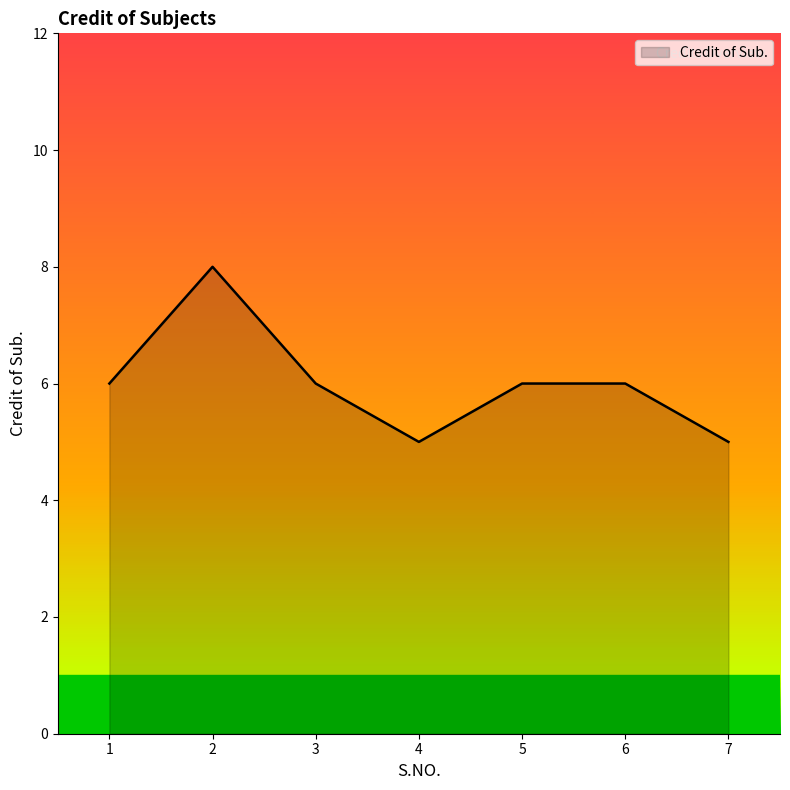

How many categories are shown in the chart?

7